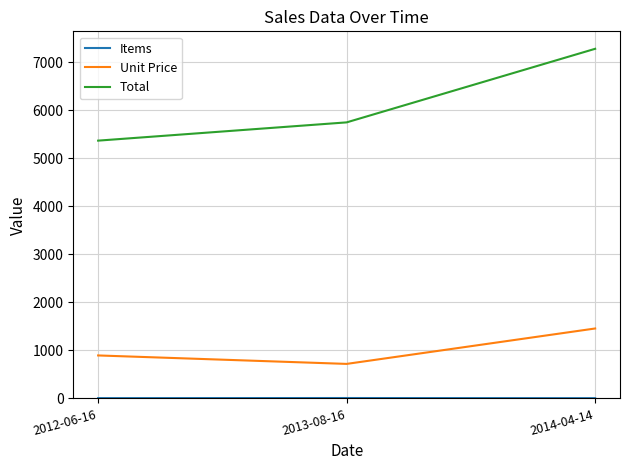

True or false: Unit Price has a value of 1455 at 2014-04-14.

True